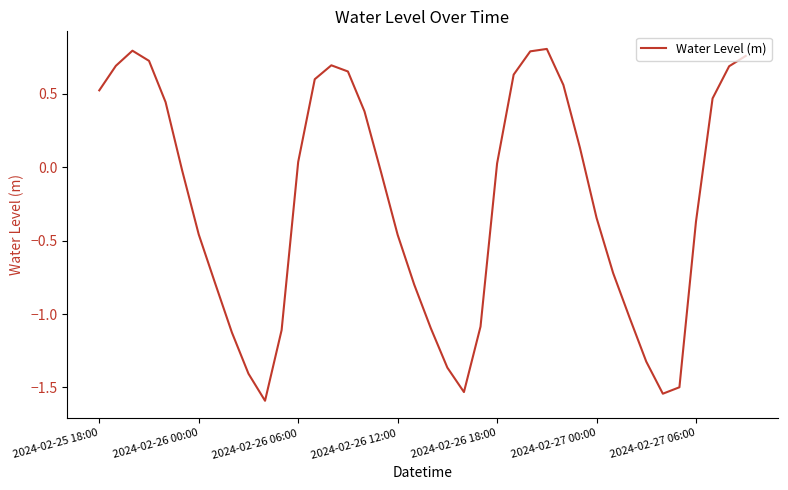

What is the smallest value displayed?

-1.6